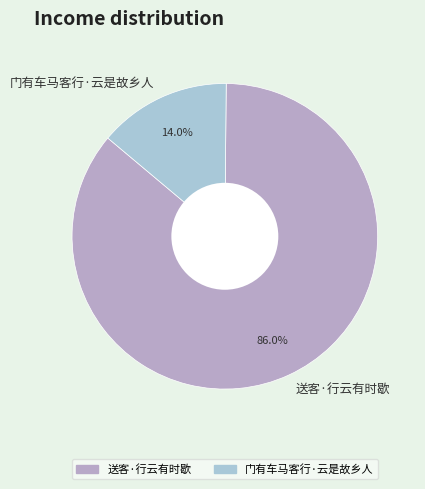

True or false: 门有车马客行·云是故乡人 accounts for 2% of the total.

False